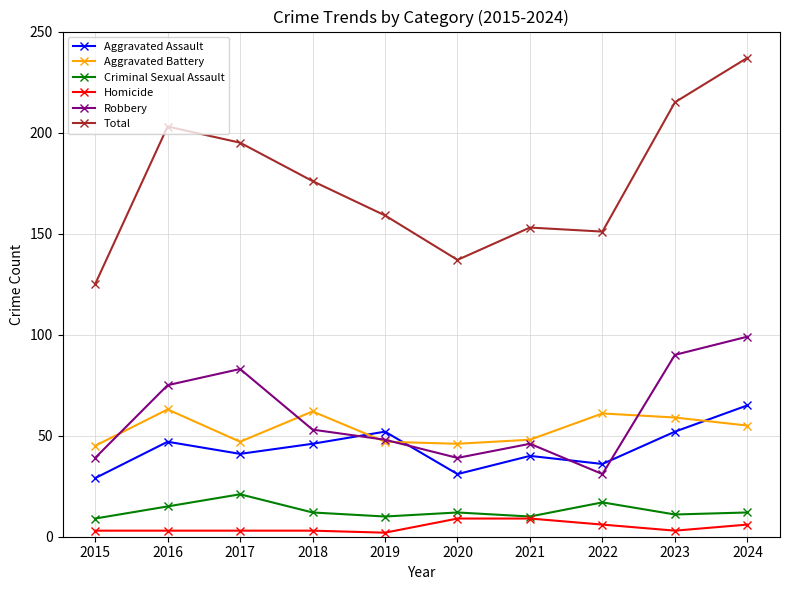

What is the lowest value of the Aggravated Battery series?

45